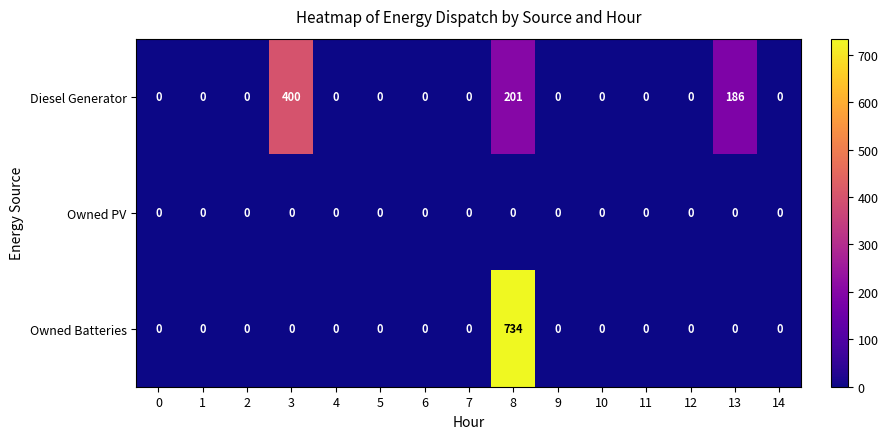

The Owned Batteries series shows 0 at 5. True or false?

True